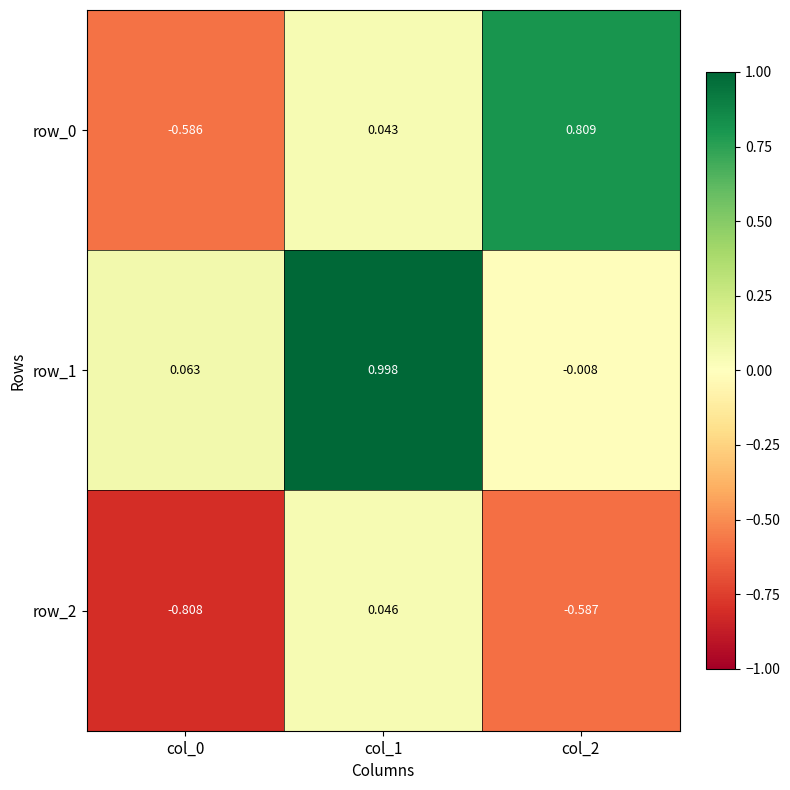

How many data points in row_1 are above 0?

2